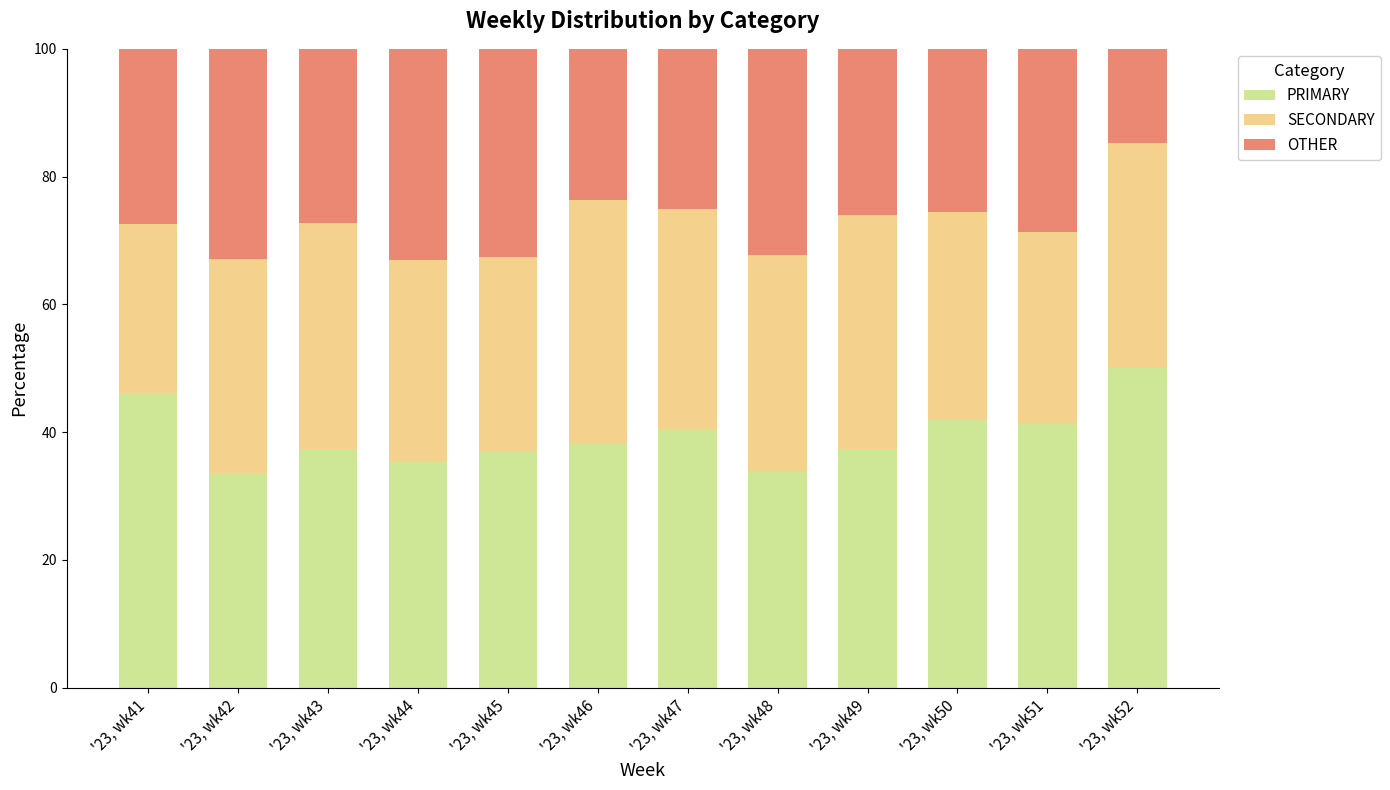

Is it true that PRIMARY equals 42.0 at '23, wk50?

True